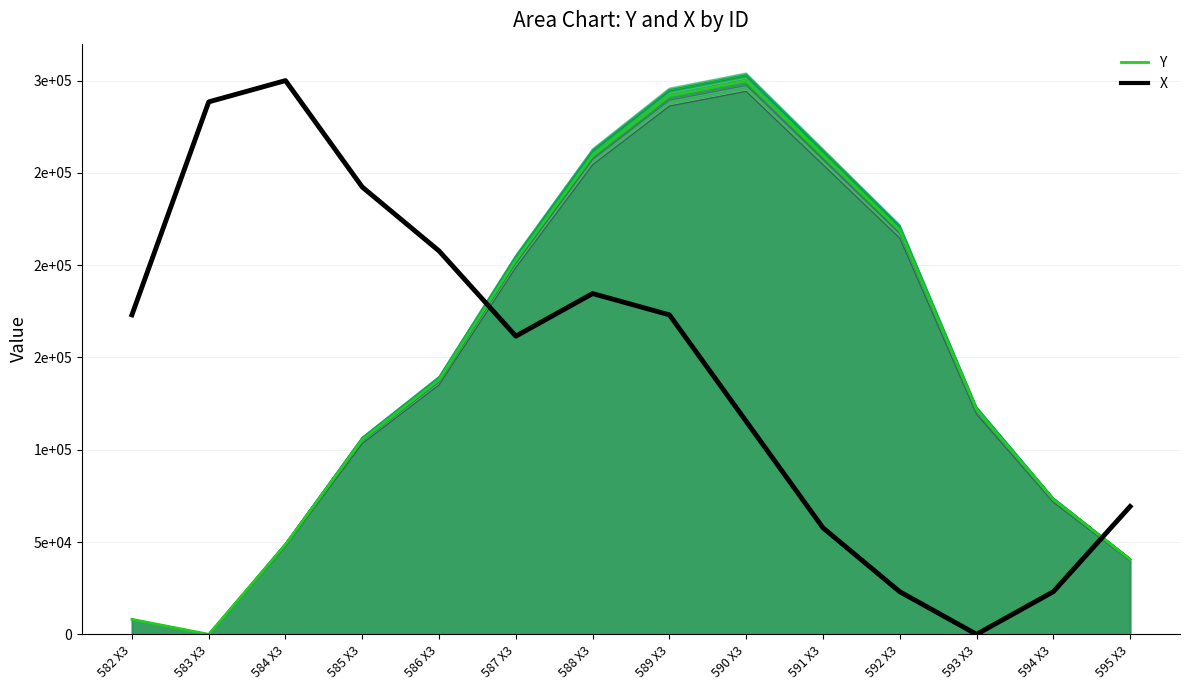

What is the value of the Y_sim_0 point at the 5th from the left?

139348.3